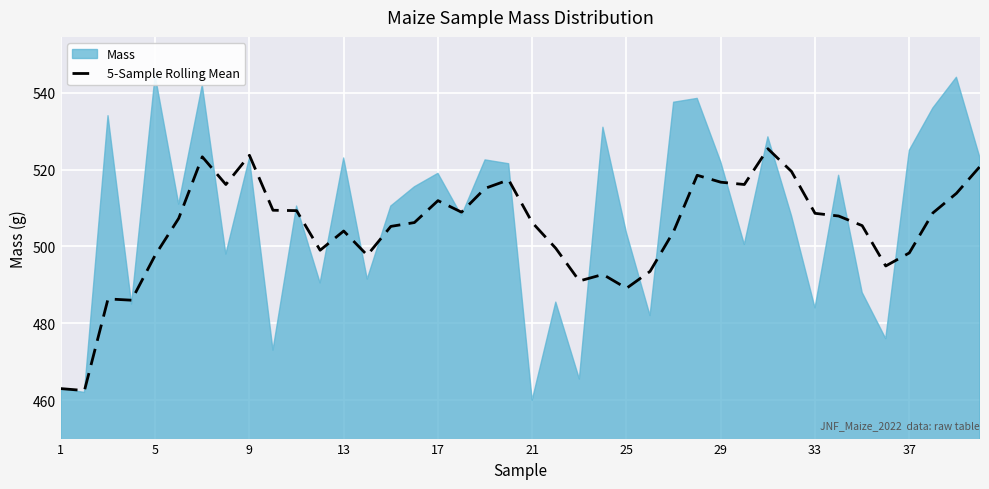

What is the maximum value for 5-Sample Rolling Mean?

525.4